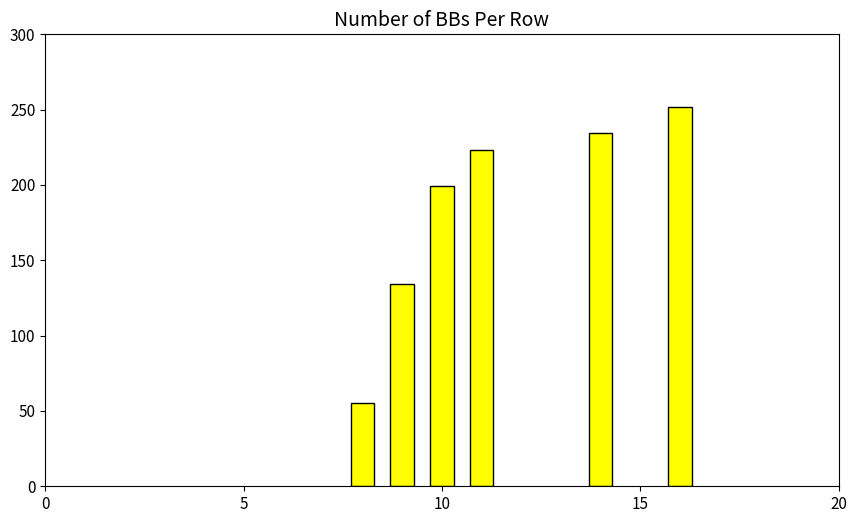

What is the smallest value displayed?

55.0